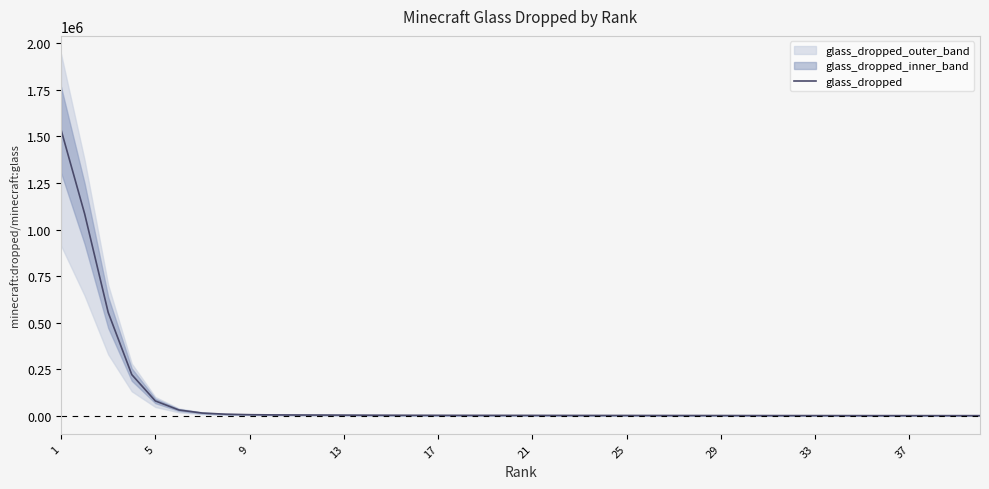

What is the average value?

90270.9